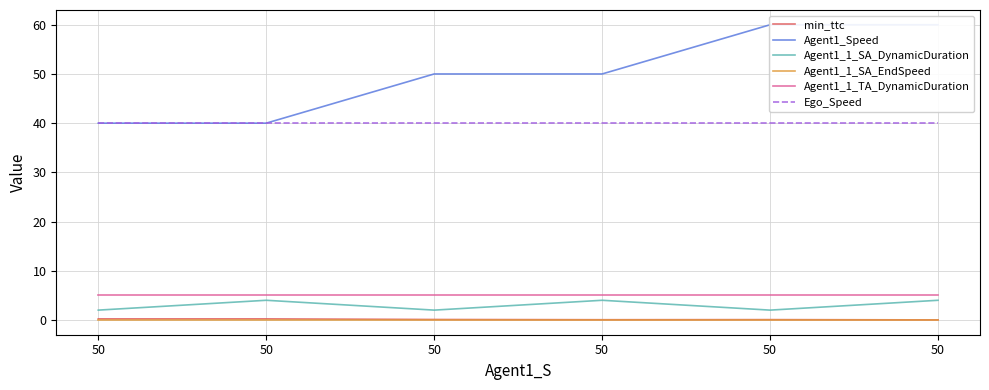

What are all the series names shown in the legend?

min_ttc, Agent1_Speed, Agent1_1_SA_DynamicDuration, Agent1_1_SA_EndSpeed, Agent1_1_TA_DynamicDuration, Ego_Speed